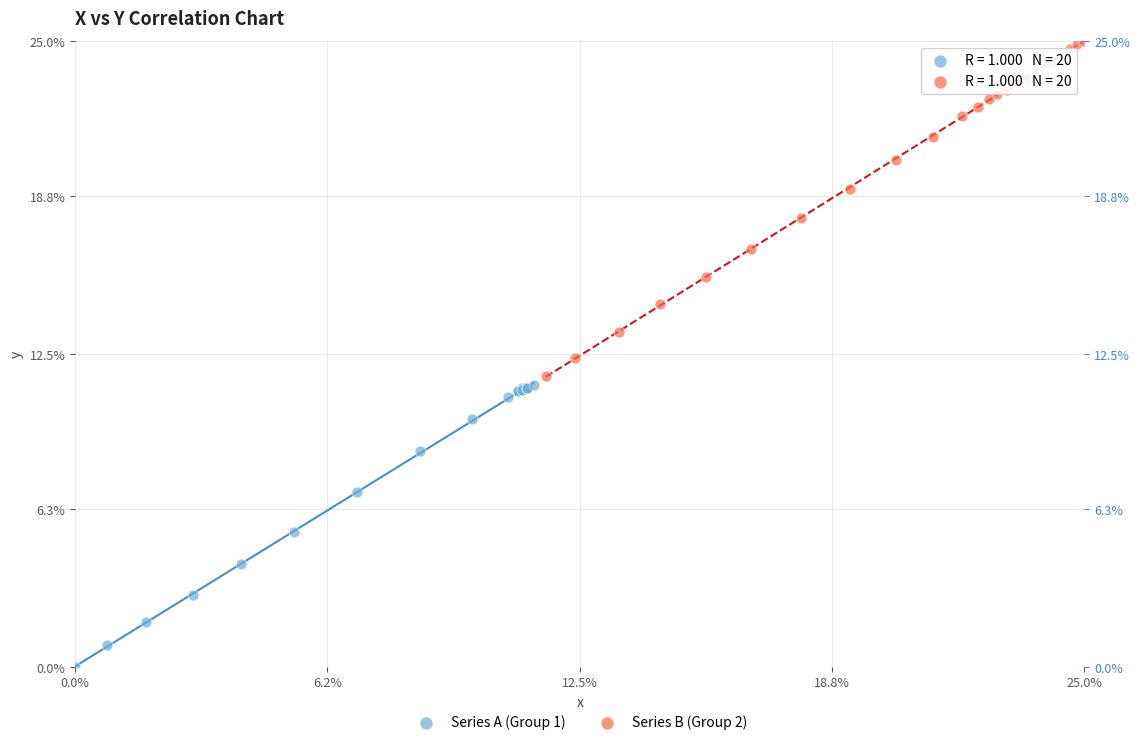

Which series contains the highest Y value?

Series B (Group 2)